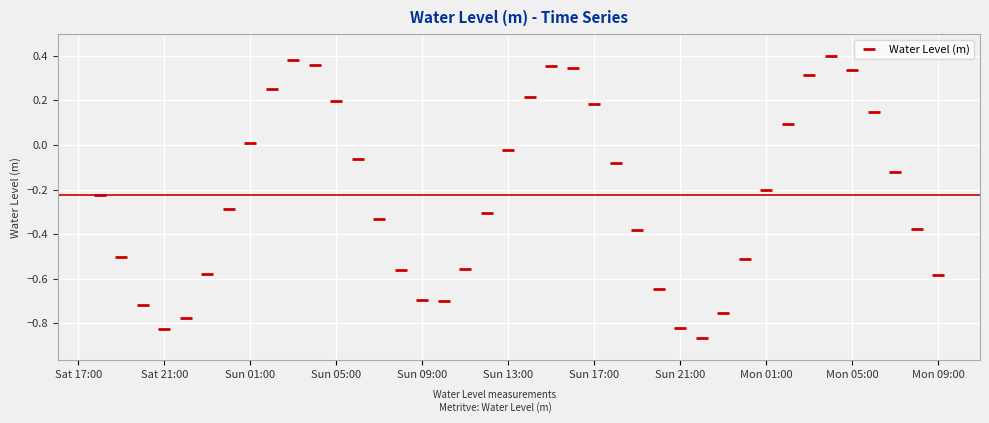

How many data points are less than 0?

26